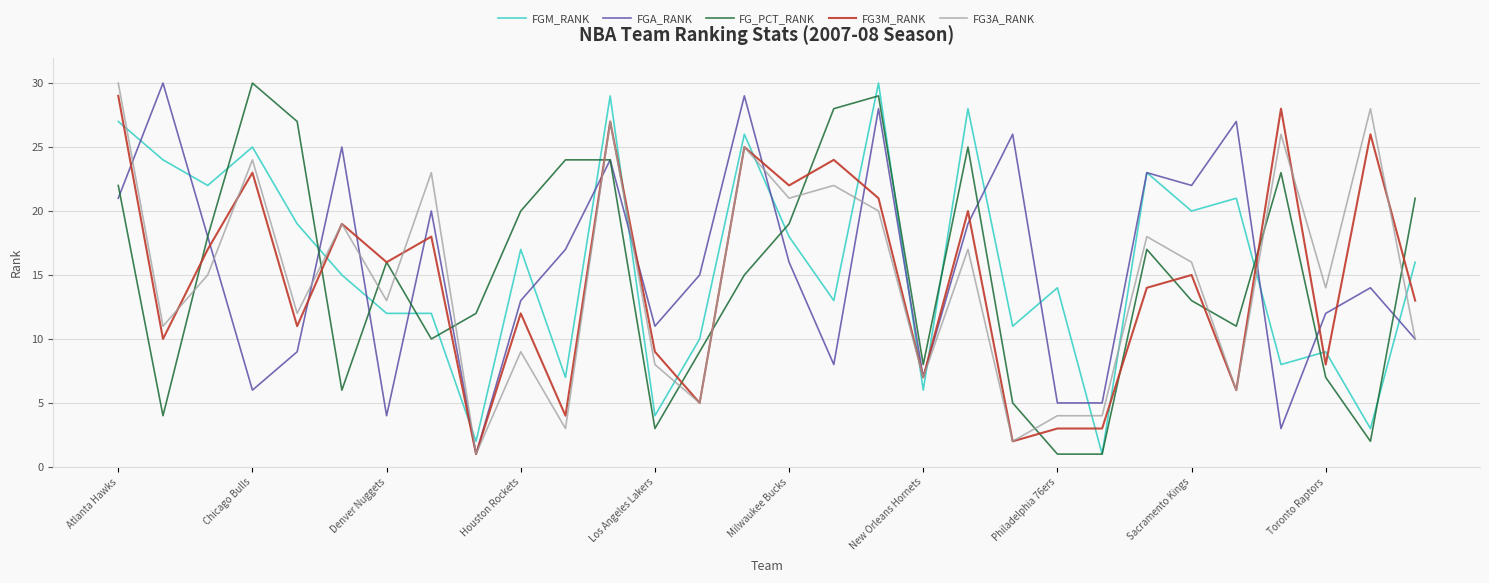

How many lines are shown in the chart?

5